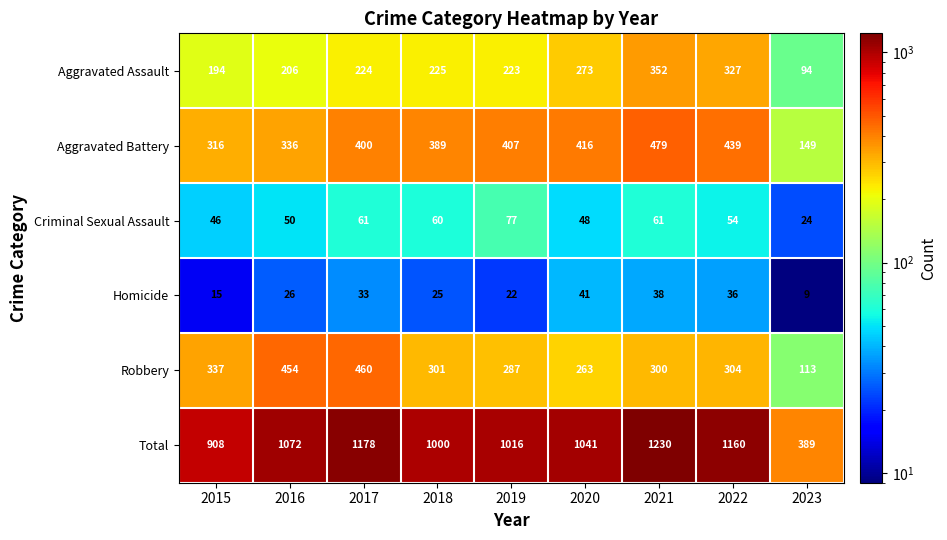

What is the difference between the Aggravated Assault values at 2018 and 2020?

48